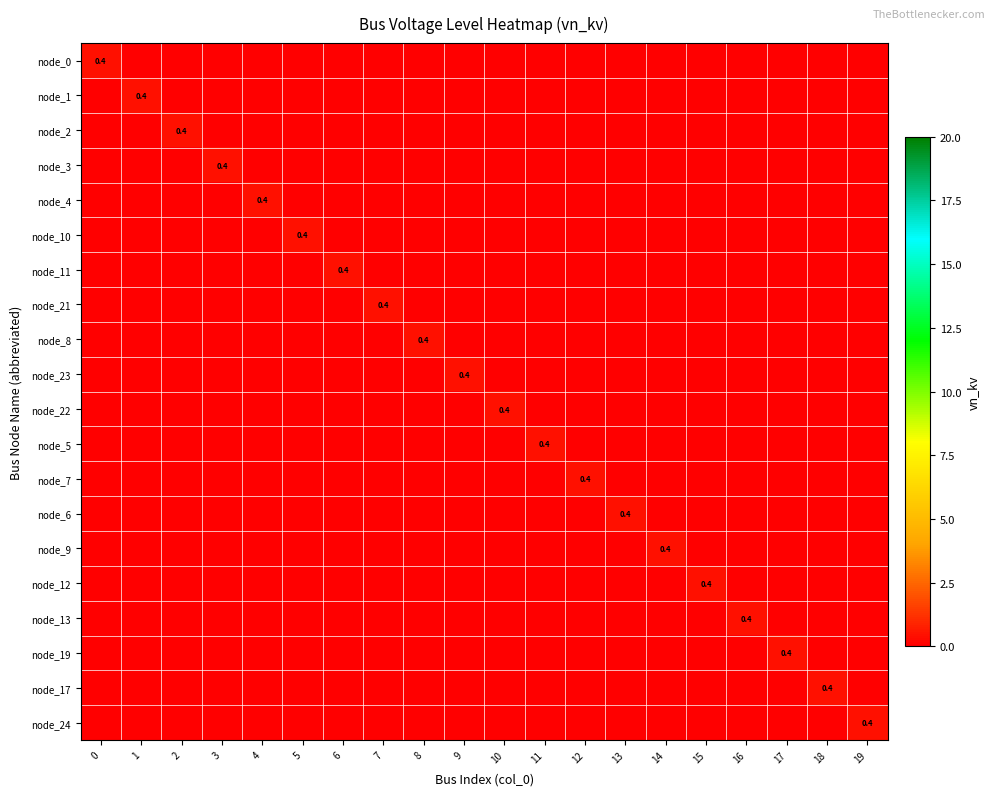

How many node_19 values are between 0 and 1?

20